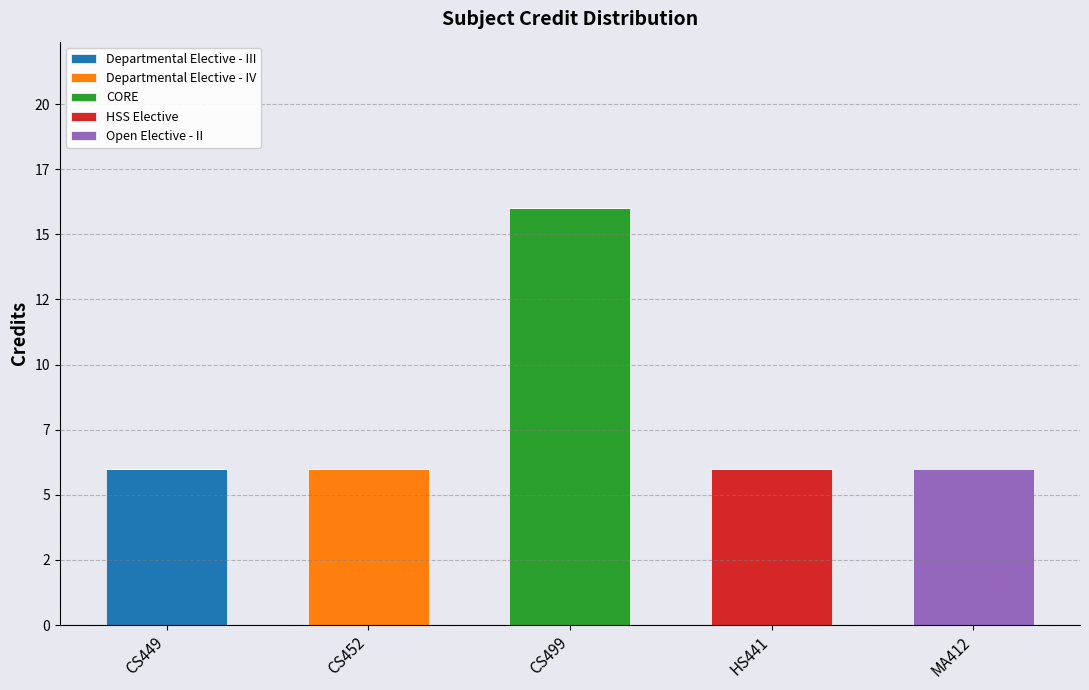

Where is Departmental Elective - III nearest to the value 3?

CS449